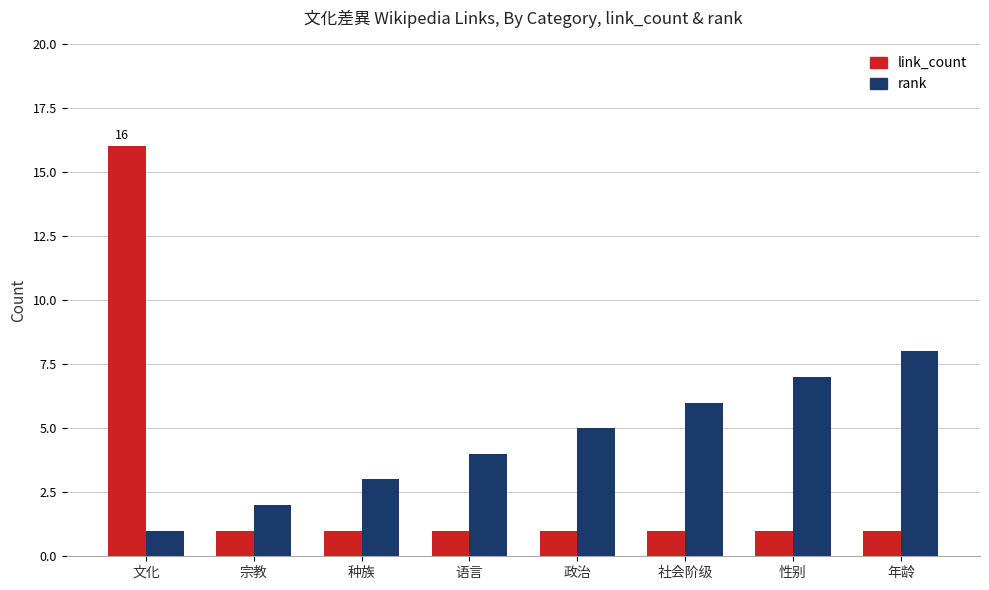

At 政治, list the series in order from largest to smallest.

rank, link_count